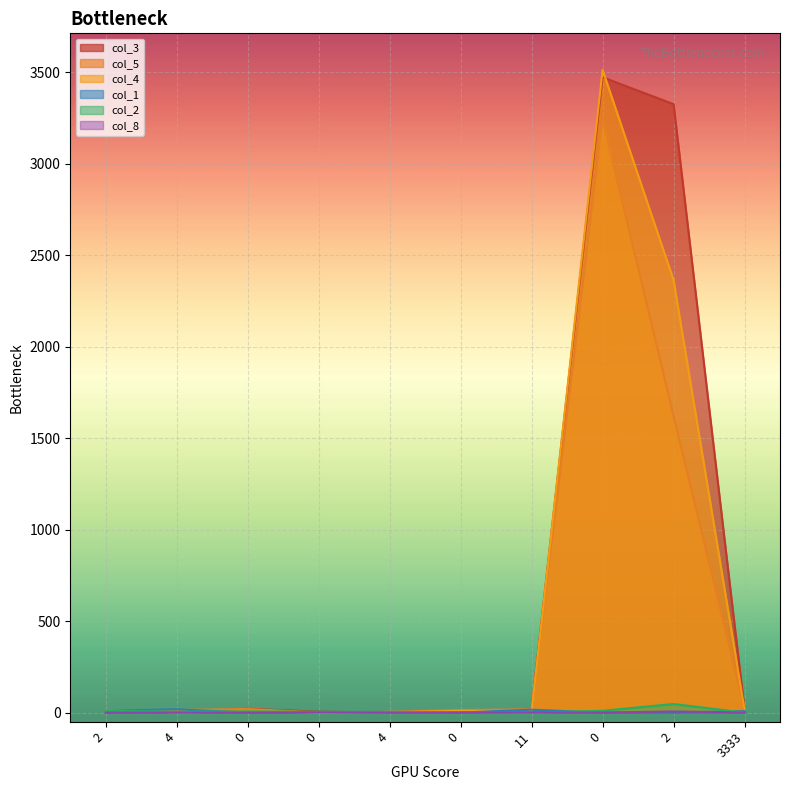

What value does the col_1 series have at 3333, to the nearest 5?

10